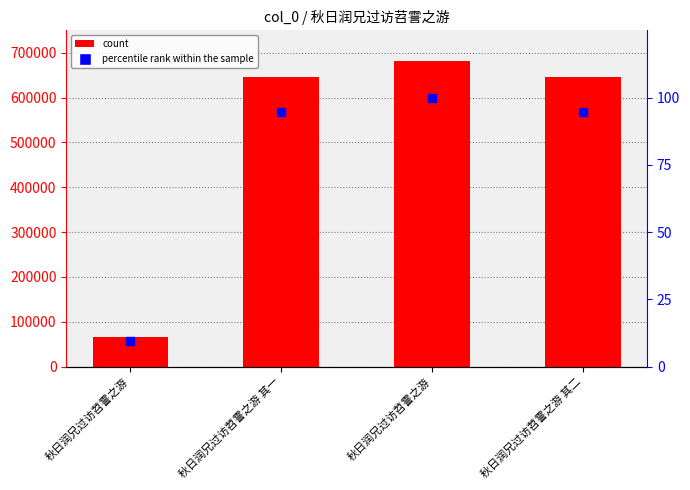

The percentile rank within the sample series shows 94.8 at 秋日润兄过访苕霅之游 其二. True or false?

True